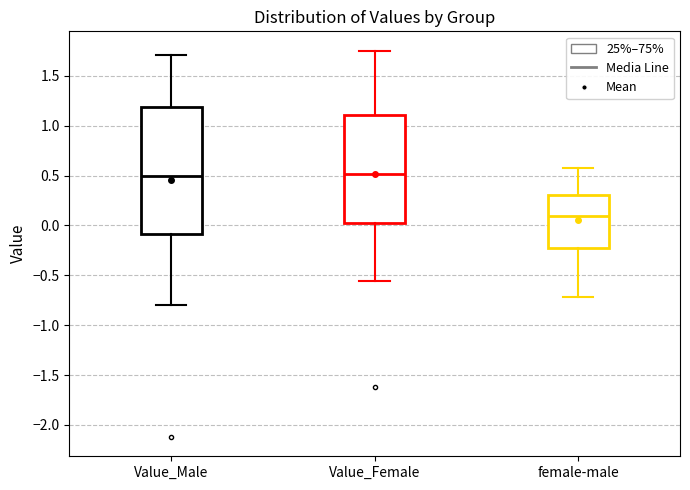

Where is the lower edge of the box for Value_Female on the y-axis? The values are not printed on the chart, so give them approximately, as read against the axis.

0.00